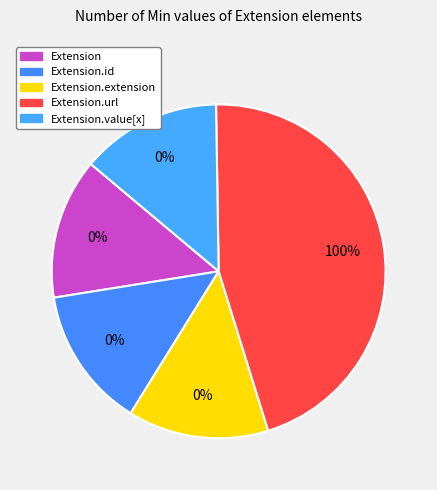

What is the change in value from Extension.extension to Extension.url?

+1